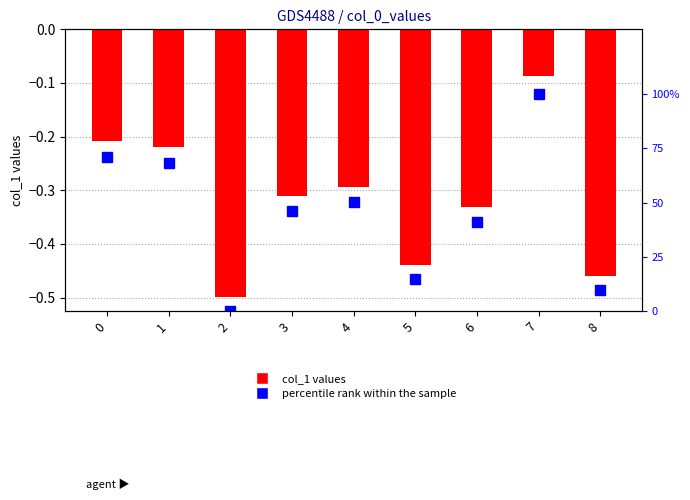

How many groups of bars are there?

9